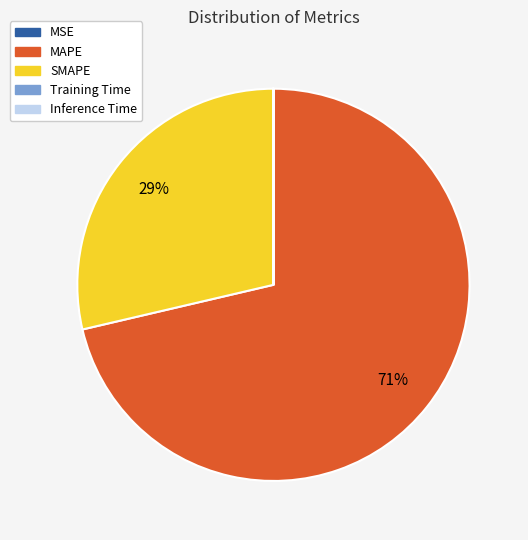

Is there a majority slice in this chart?

Yes